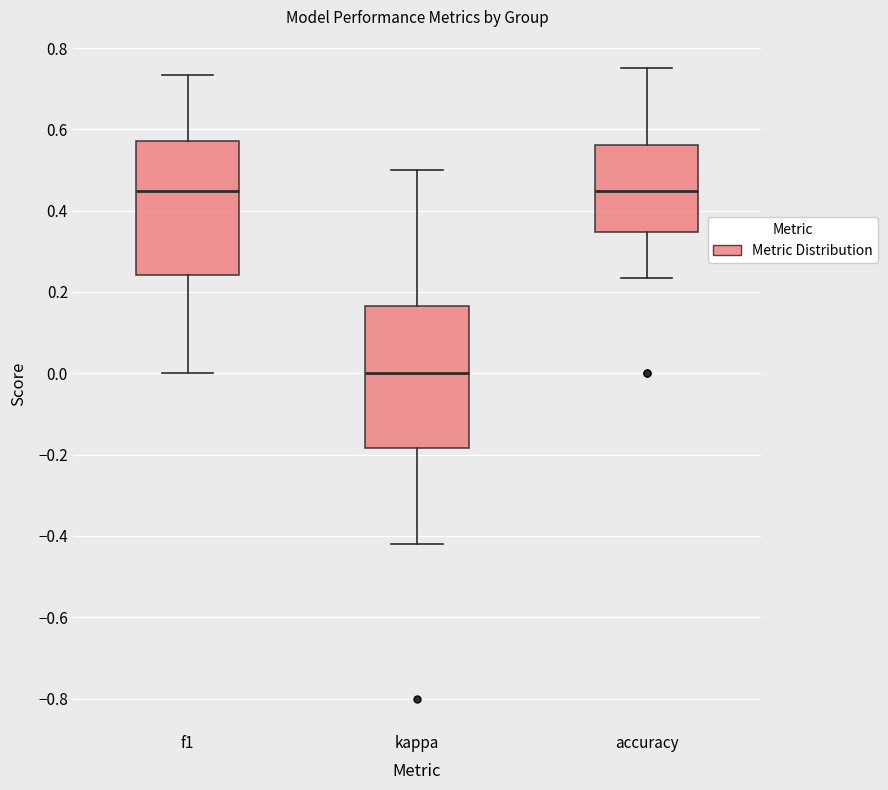

Reading left to right, read every box against the y-axis: the position of its median line, the range the box covers, and the ends of its whiskers. The values are not printed on the chart, so give them approximately, as read against the axis.

f1: median 0.44, box 0.24 to 0.58, whiskers 0.00 to 0.74
kappa: median 0.00, box -0.18 to 0.16, whiskers -0.42 to 0.50
accuracy: median 0.44, box 0.34 to 0.56, whiskers 0.24 to 0.76